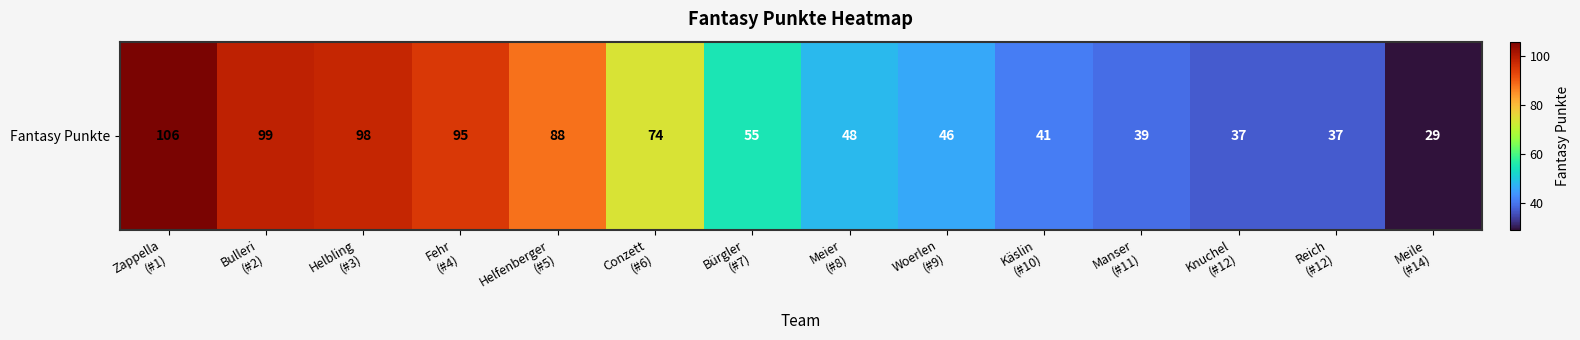

What is the sum of all values?

892